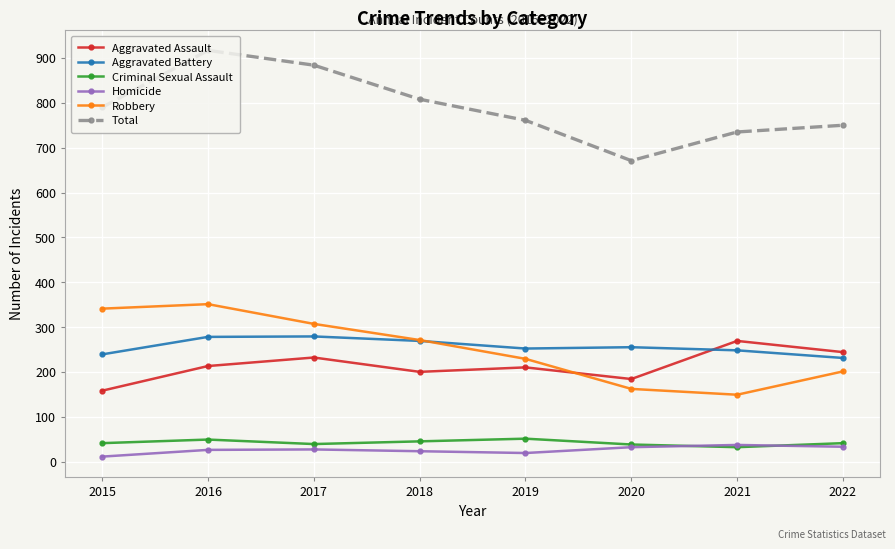

What is the greatest value displayed?

917